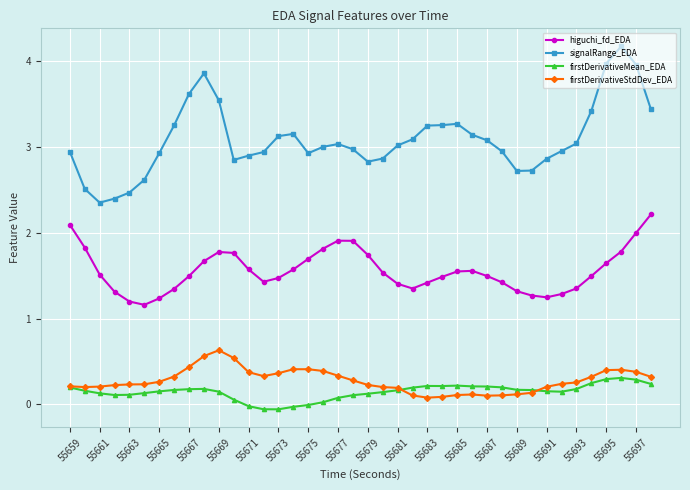

At how many categories does at least one series exceed 0?

40